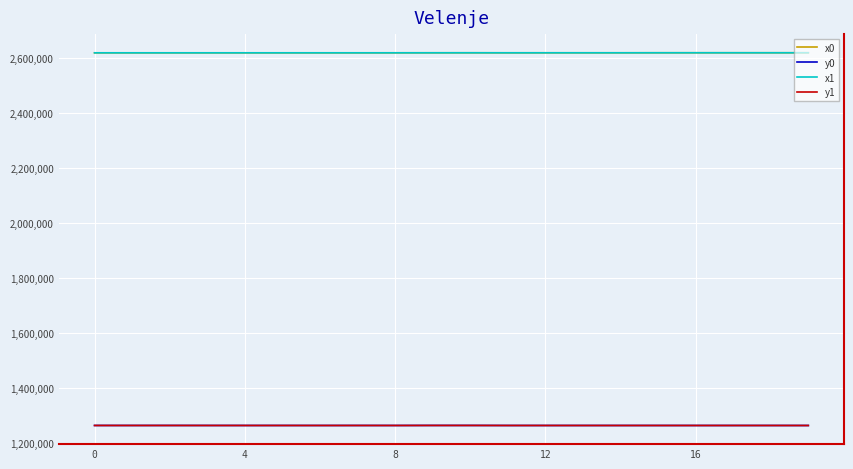

True or false: y1 and x0 intersect in this chart.

False